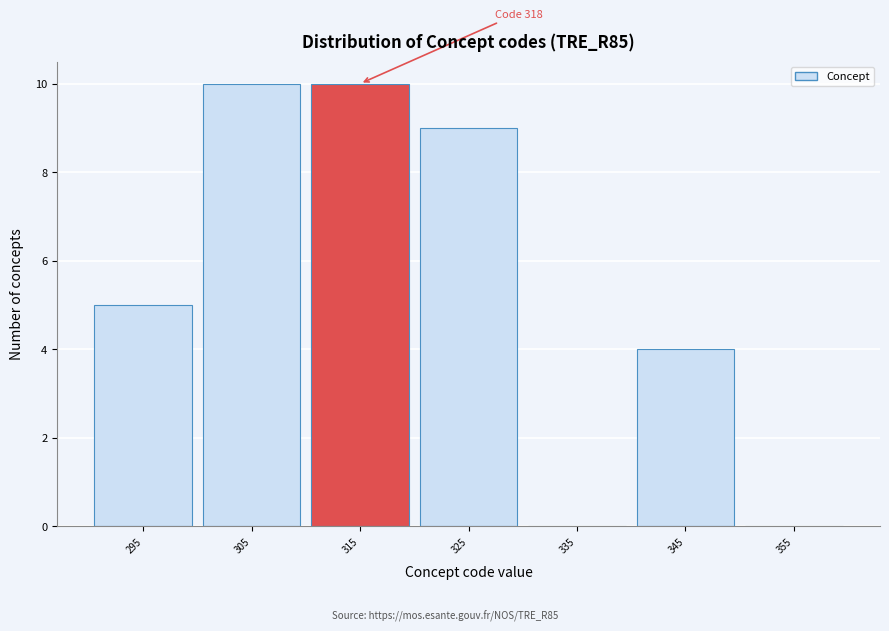

Reading right to left, list all the values displayed in this chart.

355=0	345=4	335=0	325=9	315=10	305=10	295=5